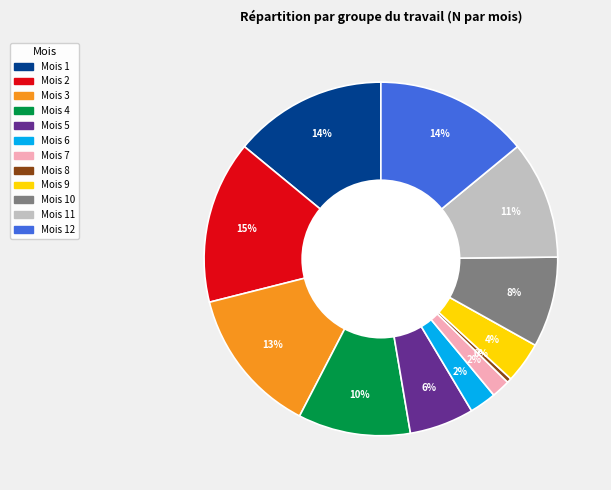

Count the number of slices in the pie.

12